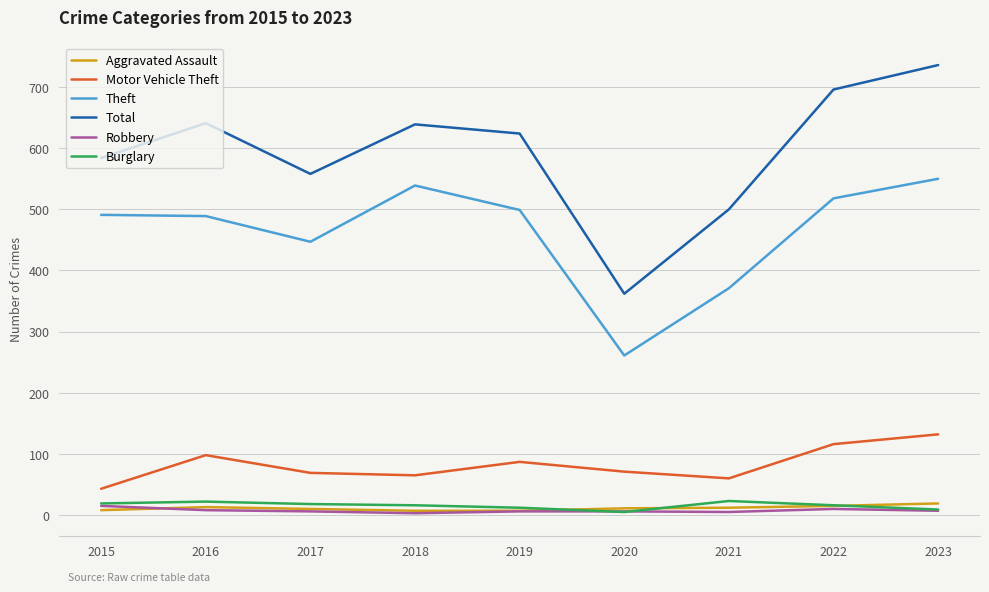

Is the value of Total at 2015 greater than the value of Robbery at 2019?

Yes